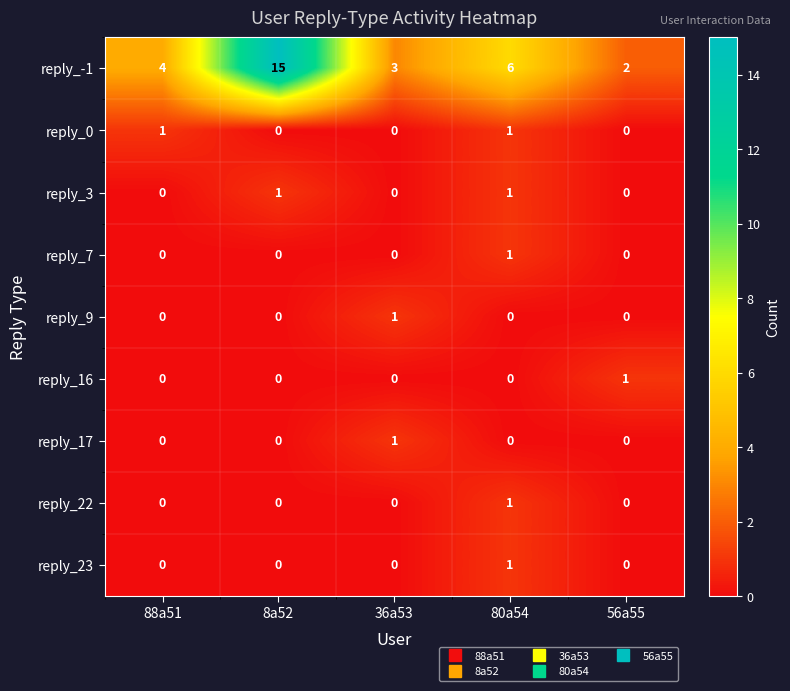

The reply_9 series shows 0 at 36a53. True or false?

False